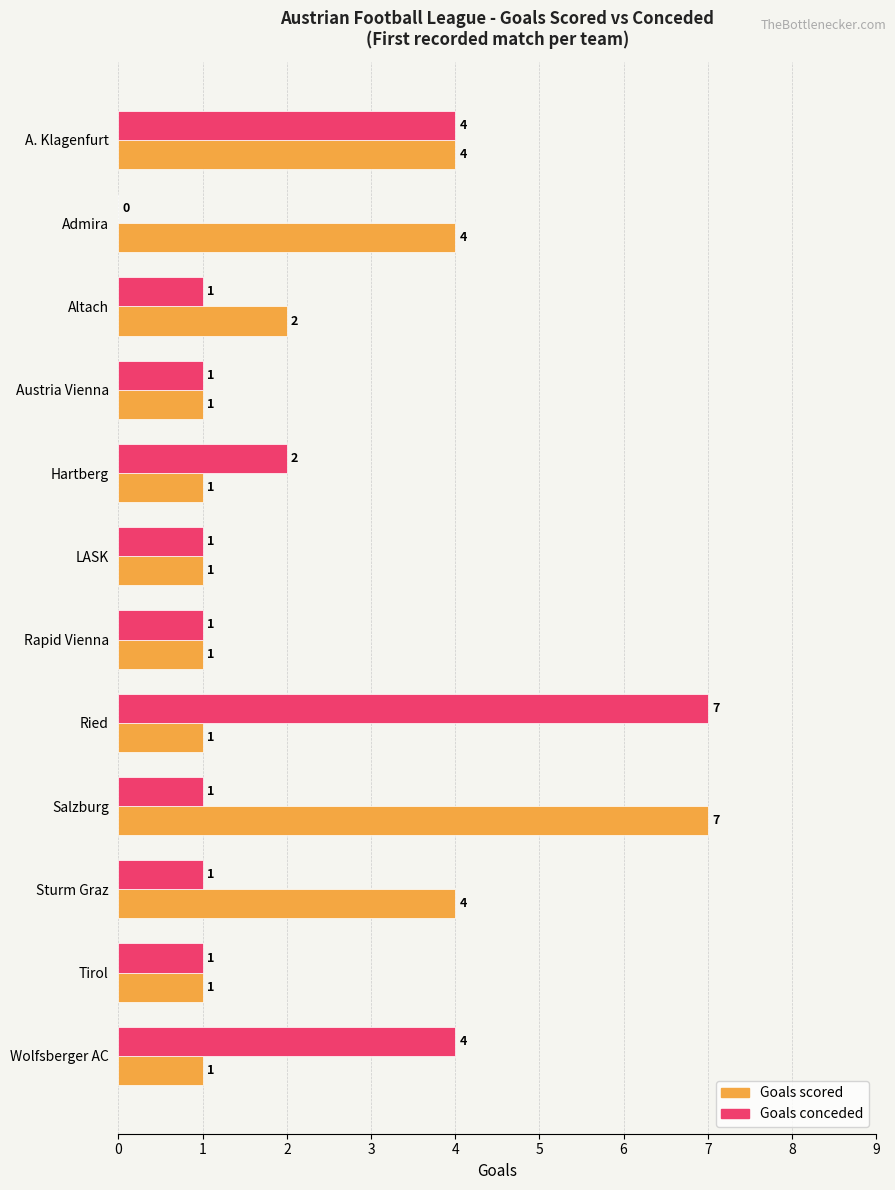

What is the sum of all Goals conceded values?

24